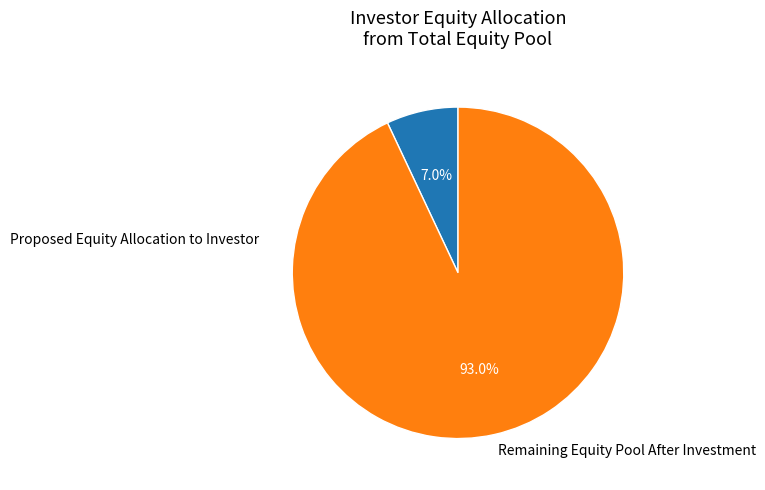

To the nearest percent, what portion does Remaining Equity Pool After Investment represent?

93%